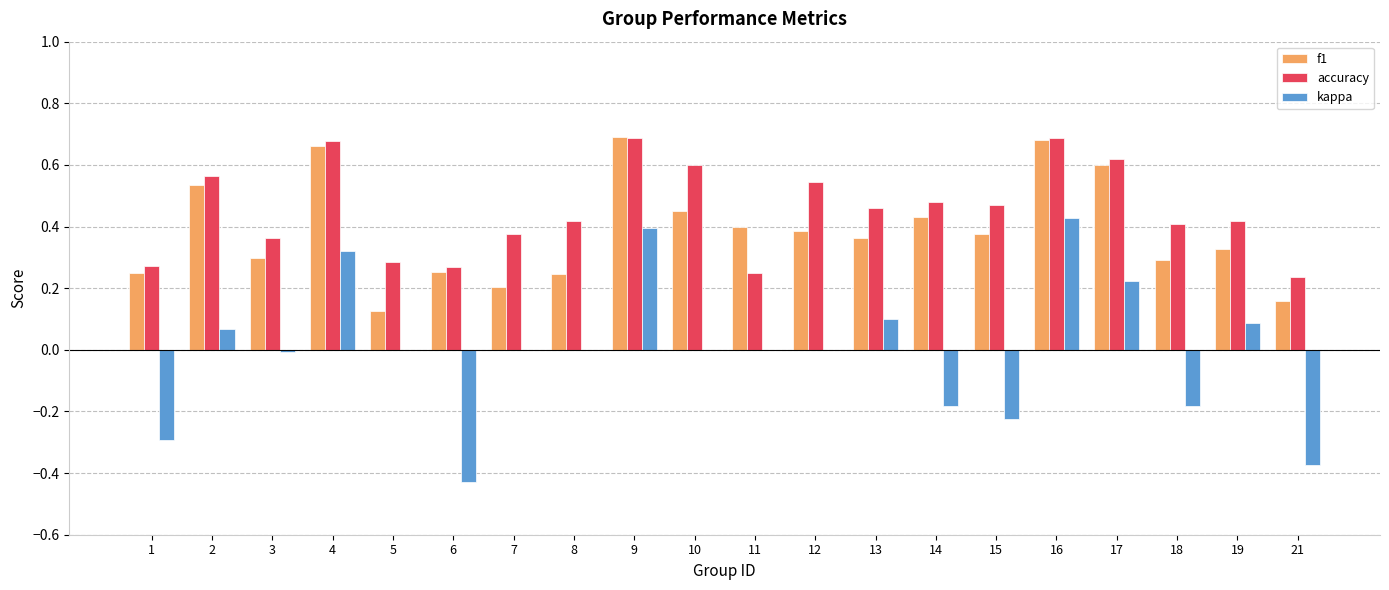

Is it true that f1 equals 0.7 at 16?

True